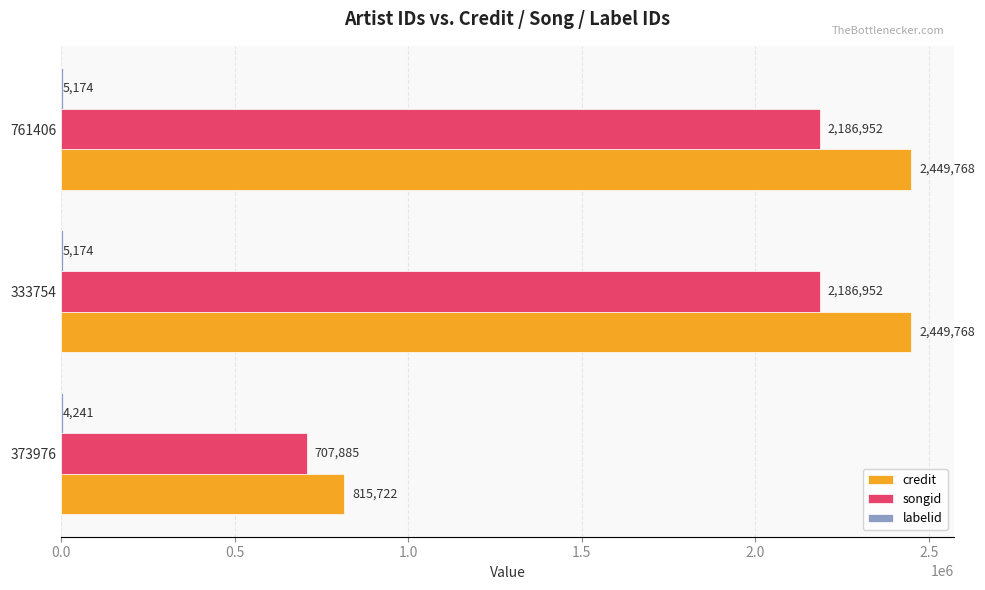

Which series has the largest total across all categories?

credit